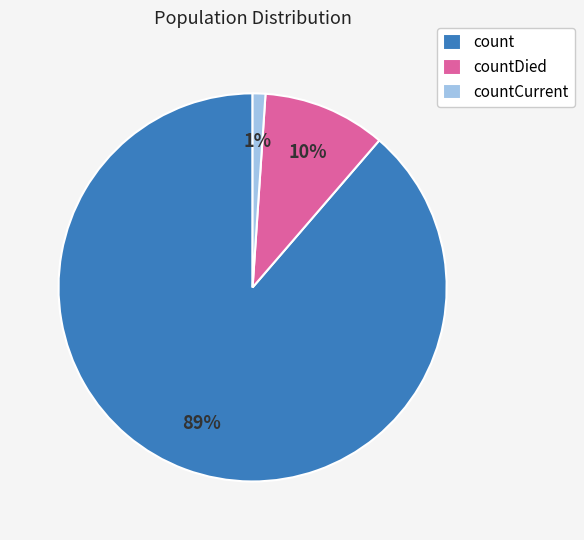

Rank the categories by value from lowest to highest.

countCurrent, countDied, count